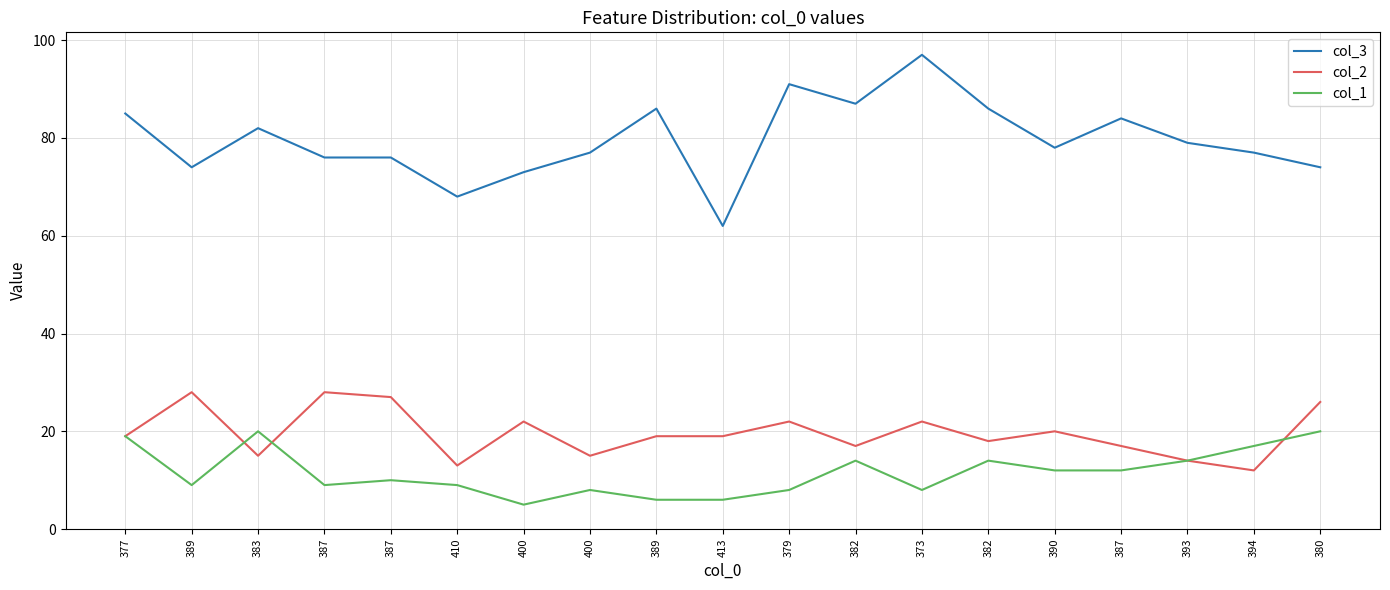

What are all the series names shown in the legend?

col_3, col_2, col_1